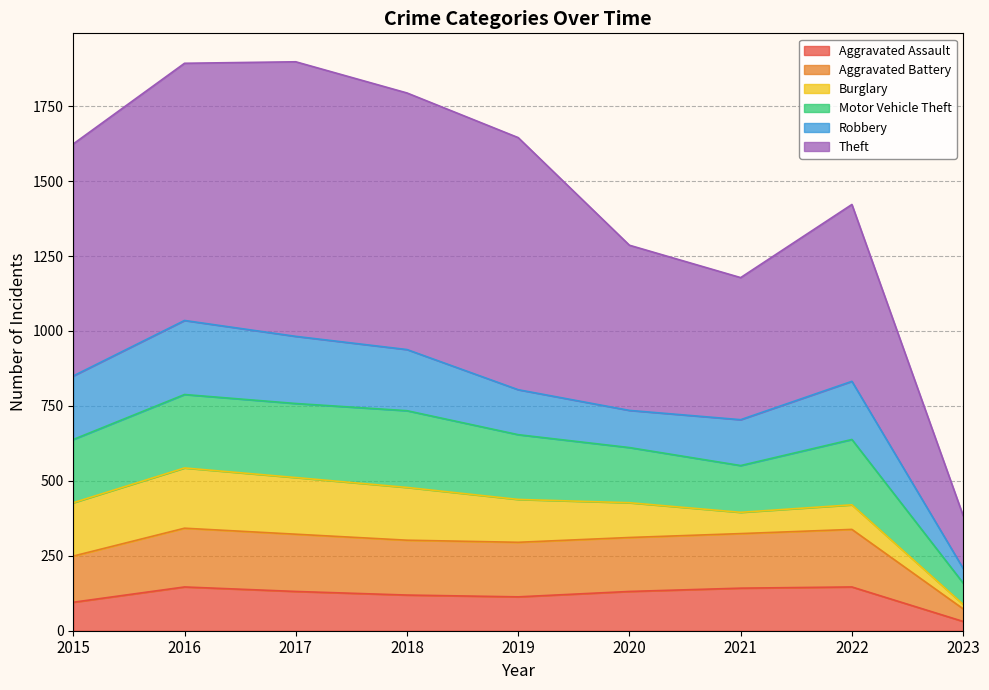

Which category has the lowest value in the Aggravated Assault series?

2023